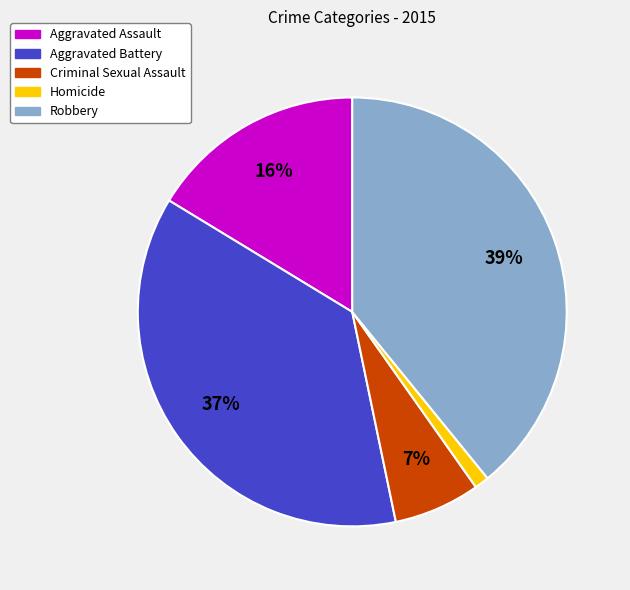

To the nearest percent, what percentage of the pie is Homicide?

1%